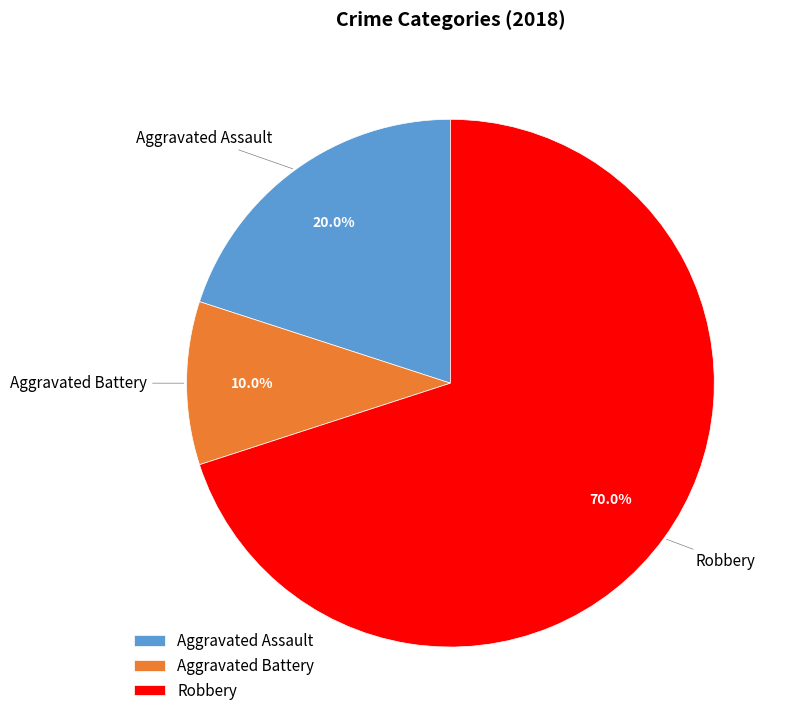

Count the number of slices in the pie.

3